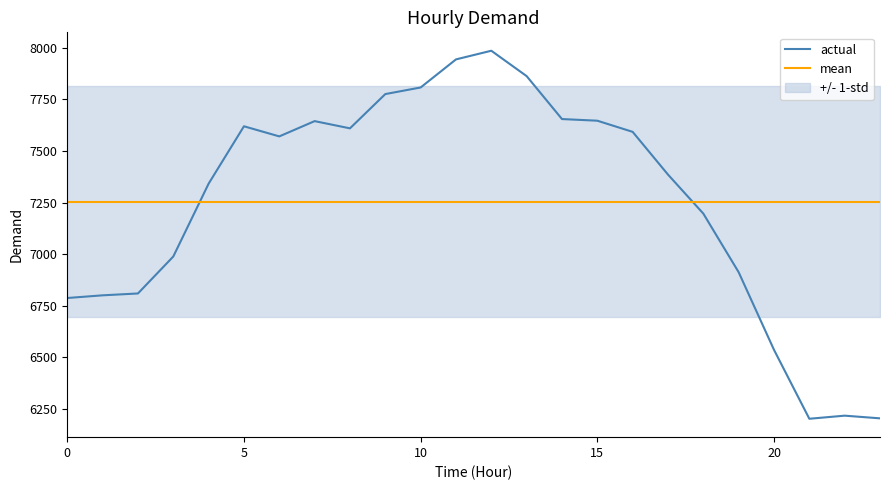

Is this an area chart (filled region under the line)?

No